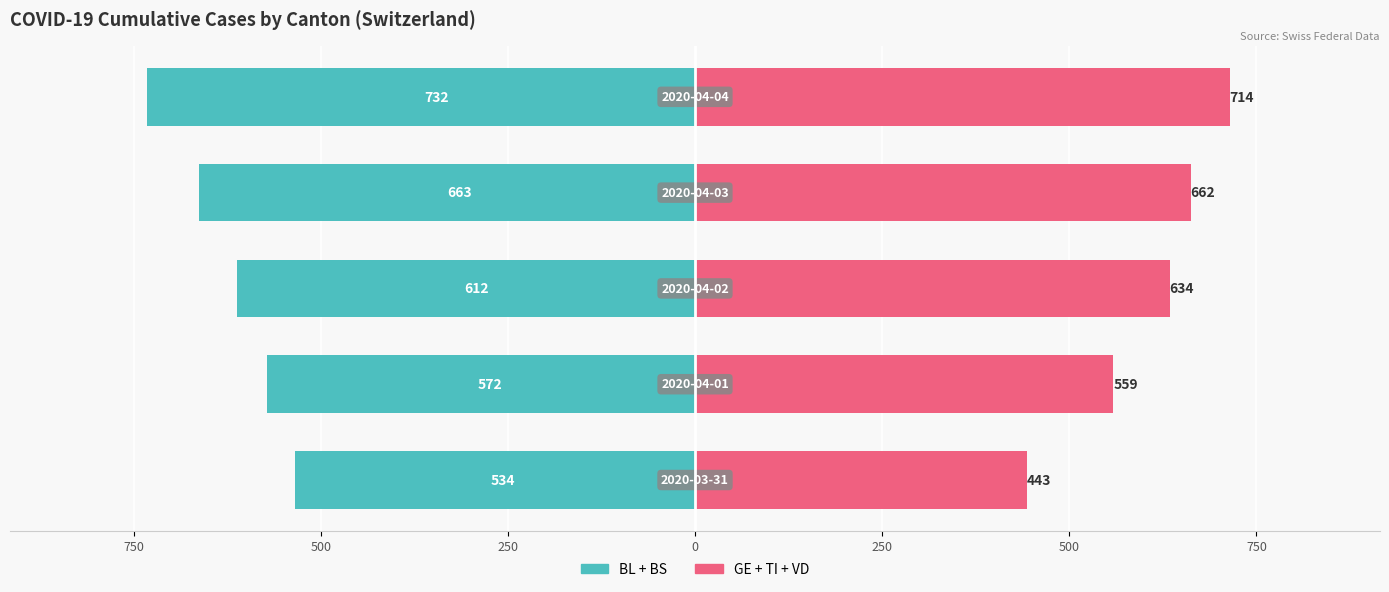

Which series has the widest spread of values?

GE + TI + VD (Without Coverage)